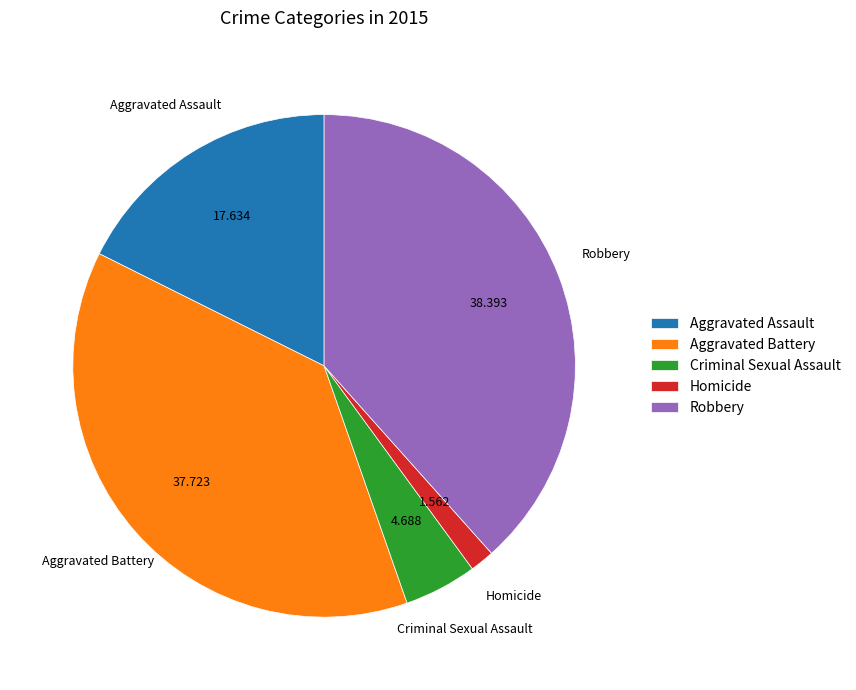

How many slices are in this pie chart?

5